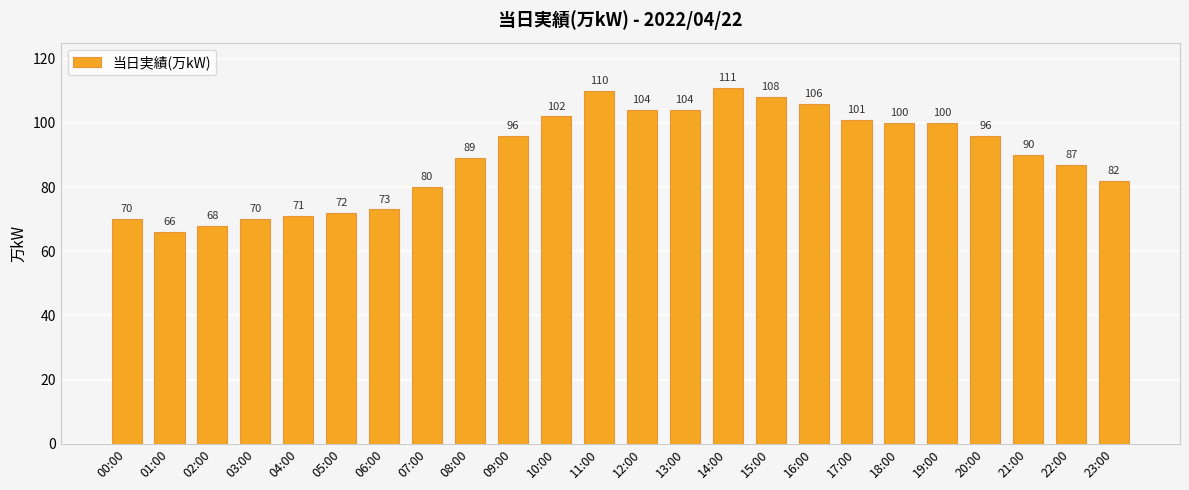

Read the value at 05:00, to the nearest 5.

70